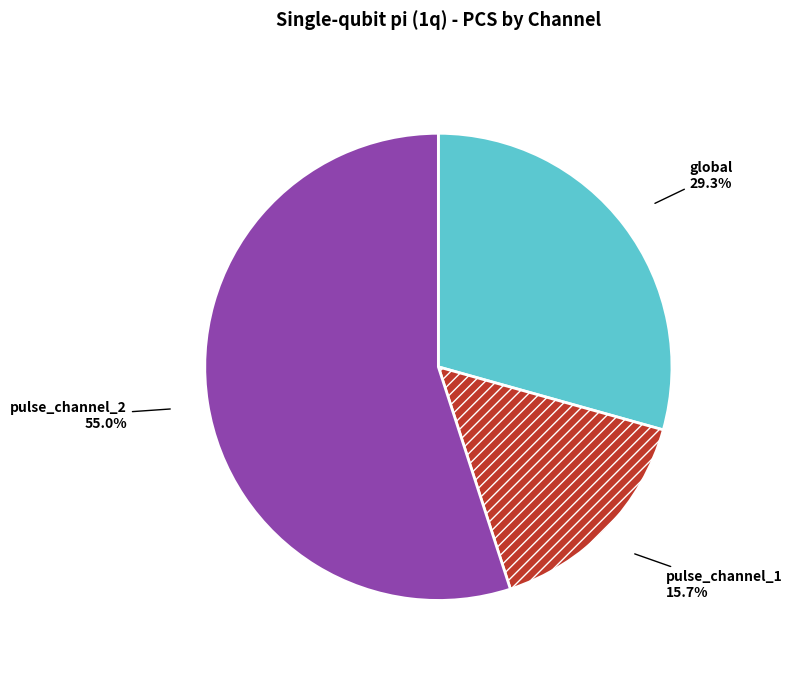

To the nearest percent, what is the average slice percentage?

33%